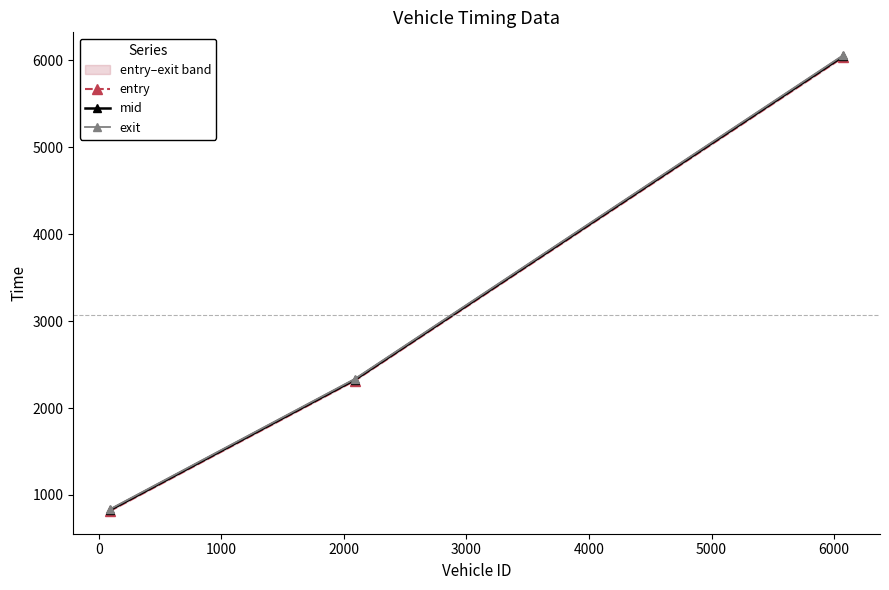

Is the value of mid at −1000 greater than the value of exit at 0?

No